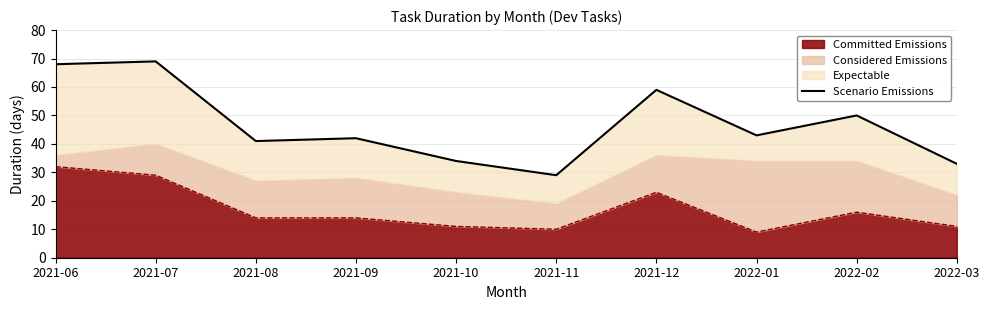

True or false: the data shows 50 at 2022-02.

True